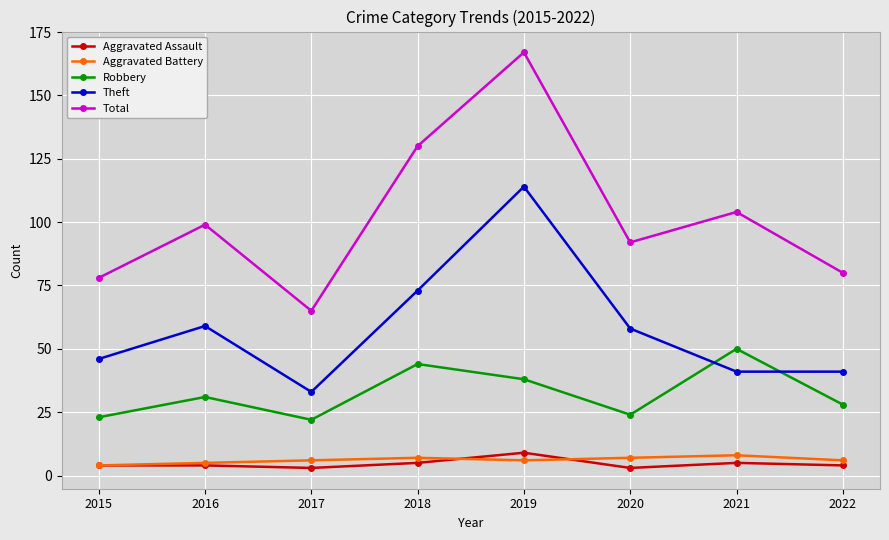

True or false: Total has a value of 130 at 2018.

True